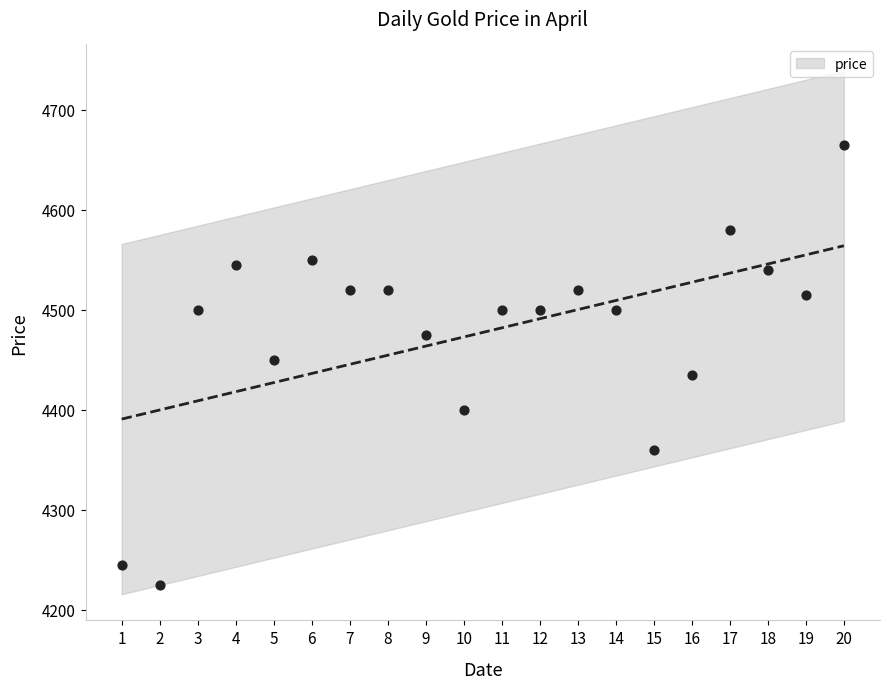

What is the change in value from 15 to 17?

+220